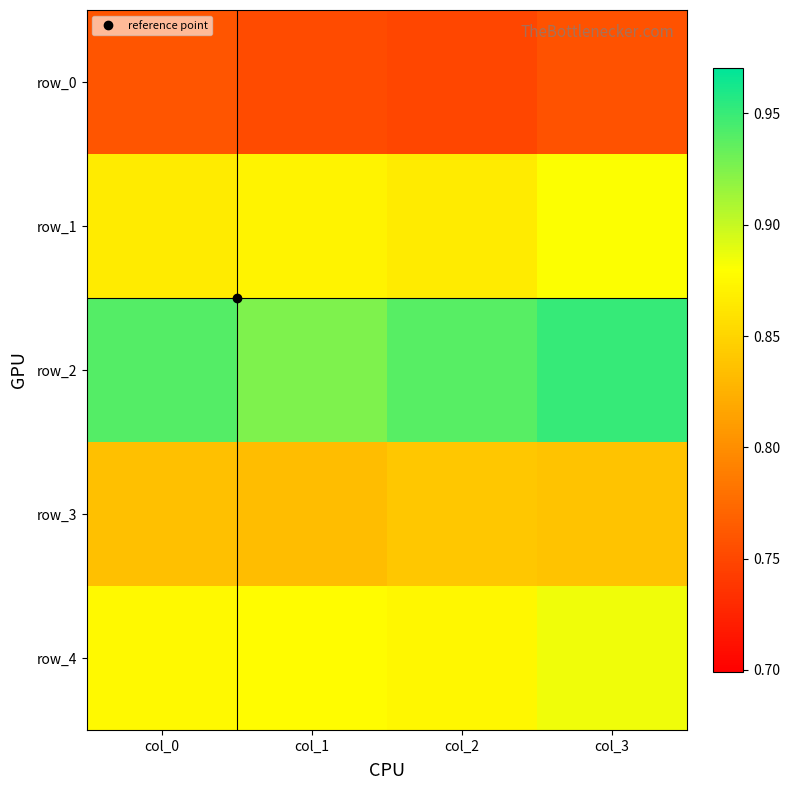

What is the sum of all row_2 values?

3.8